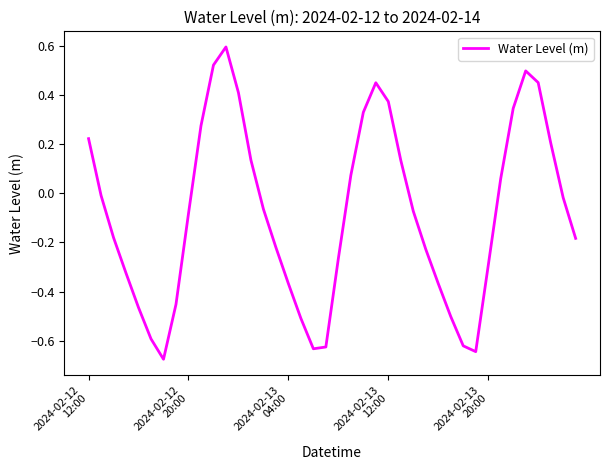

What is the greatest value displayed?

0.6